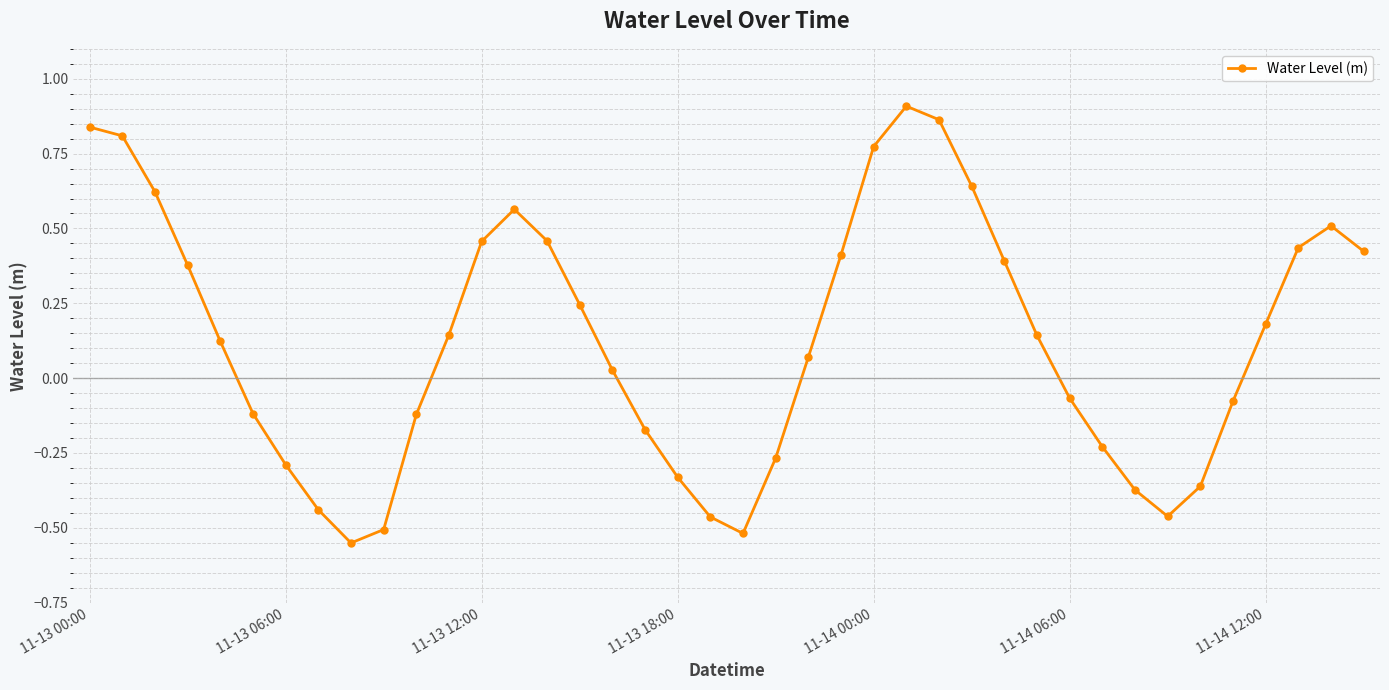

True or false: the data has more than 0 interior local peaks.

True